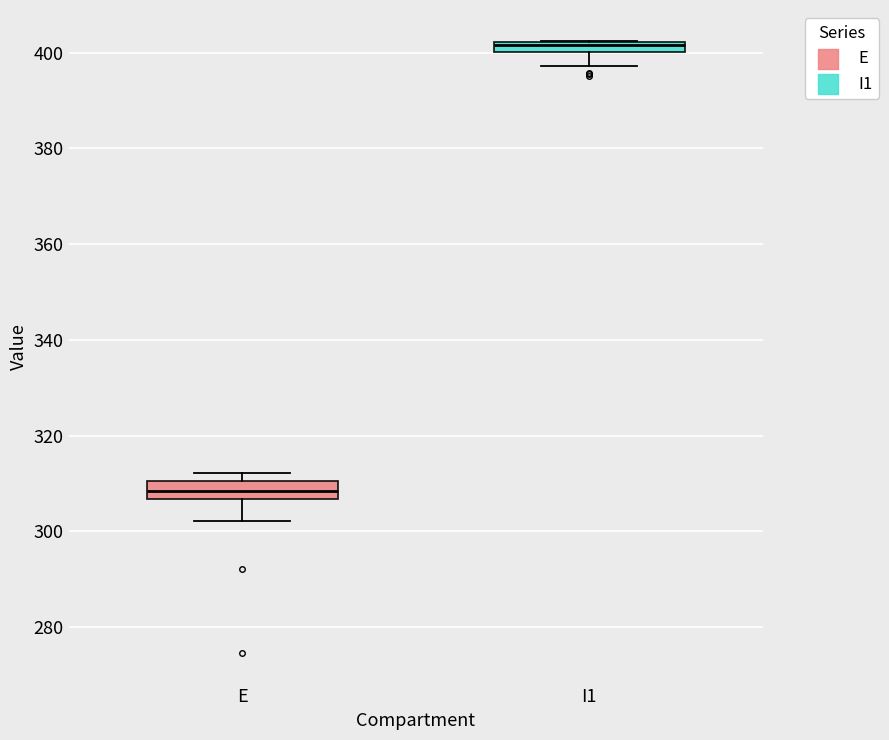

Which box's median line is the lowest?

E